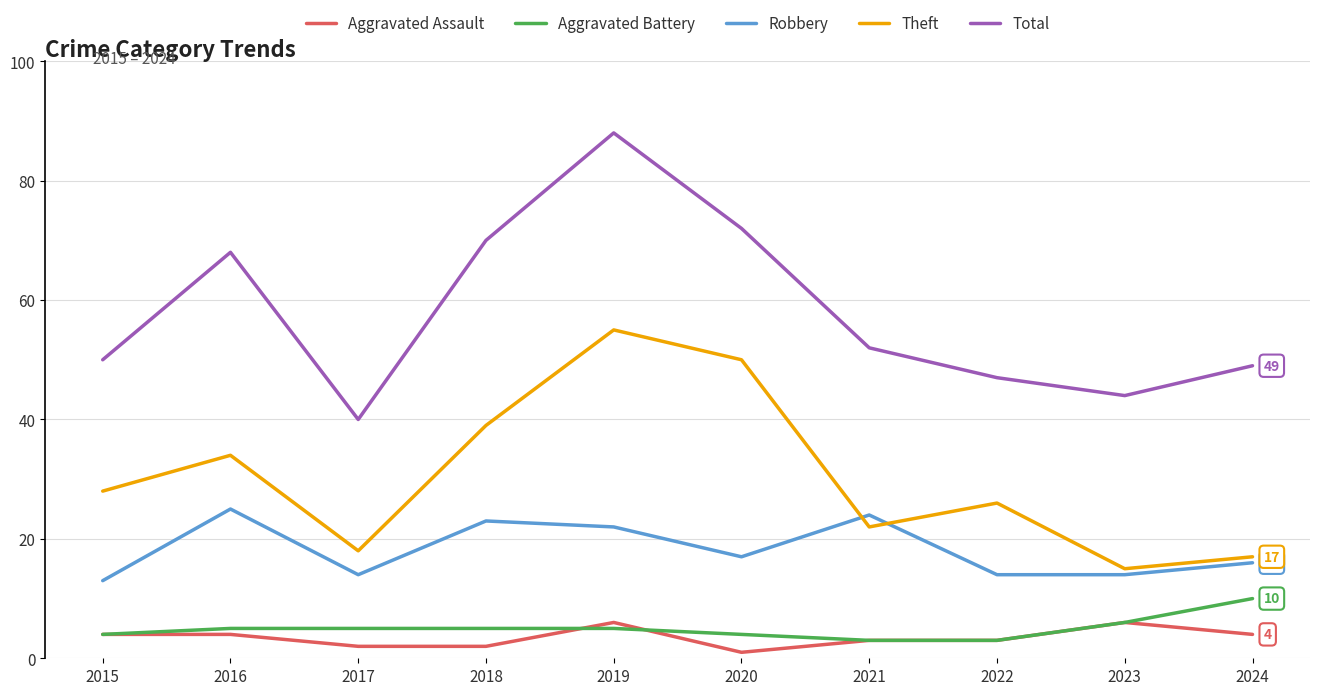

Reading right to left, list all the values displayed in this chart.

Aggravated Assault: 4	6	3	3	1	6	2	2	4	4
Aggravated Battery: 10	6	3	3	4	5	5	5	5	4
Robbery: 16	14	14	24	17	22	23	14	25	13
Theft: 17	15	26	22	50	55	39	18	34	28
Total: 49	44	47	52	72	88	70	40	68	50